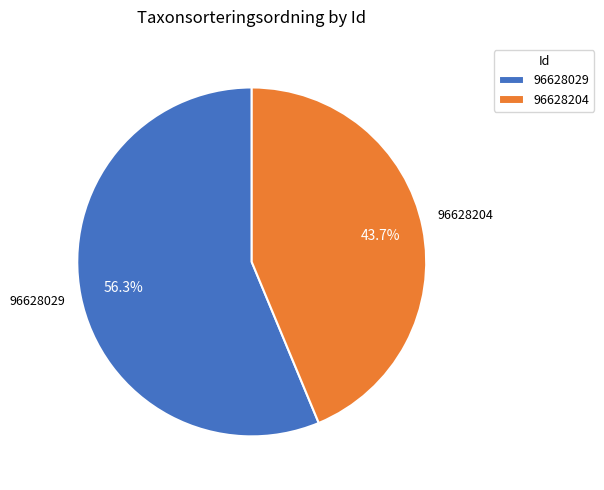

Rank the categories by value from highest to lowest.

96628029, 96628204